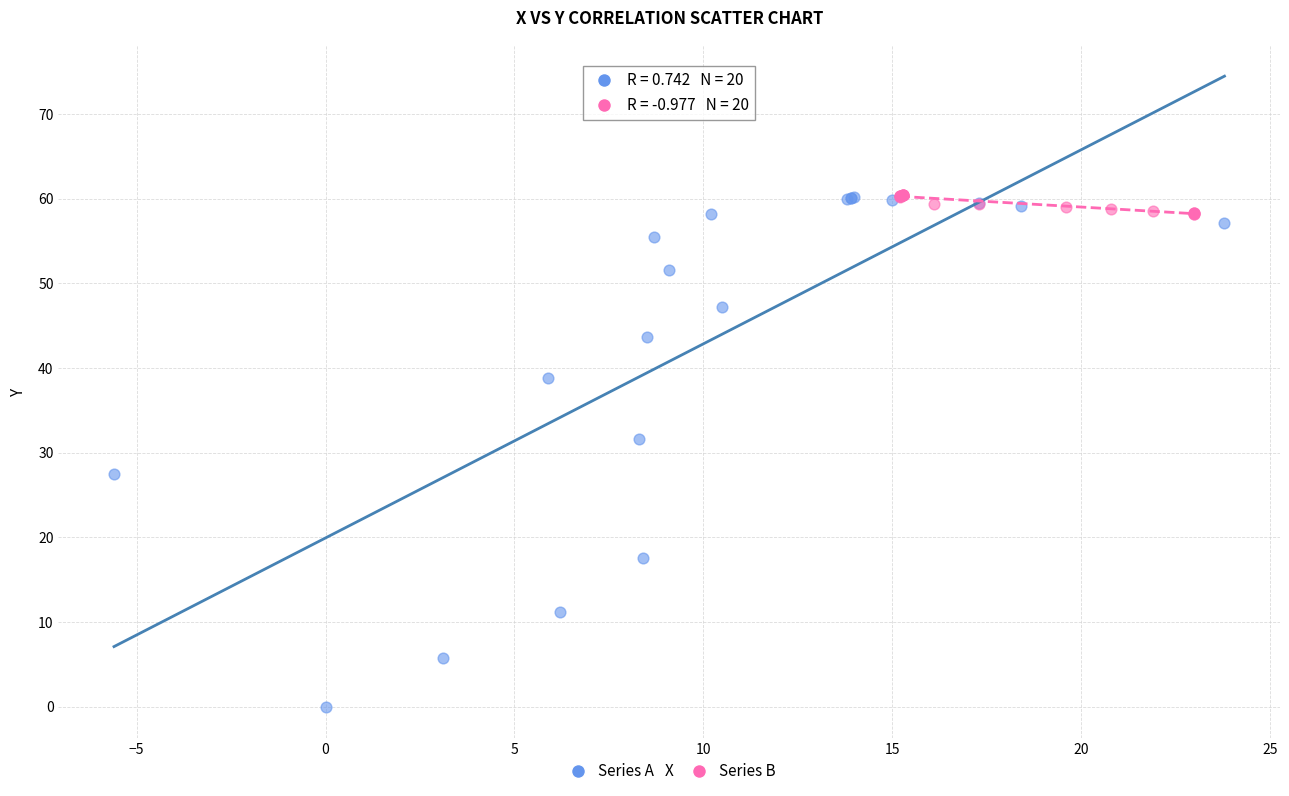

Which series reaches the minimum Y coordinate?

Series A